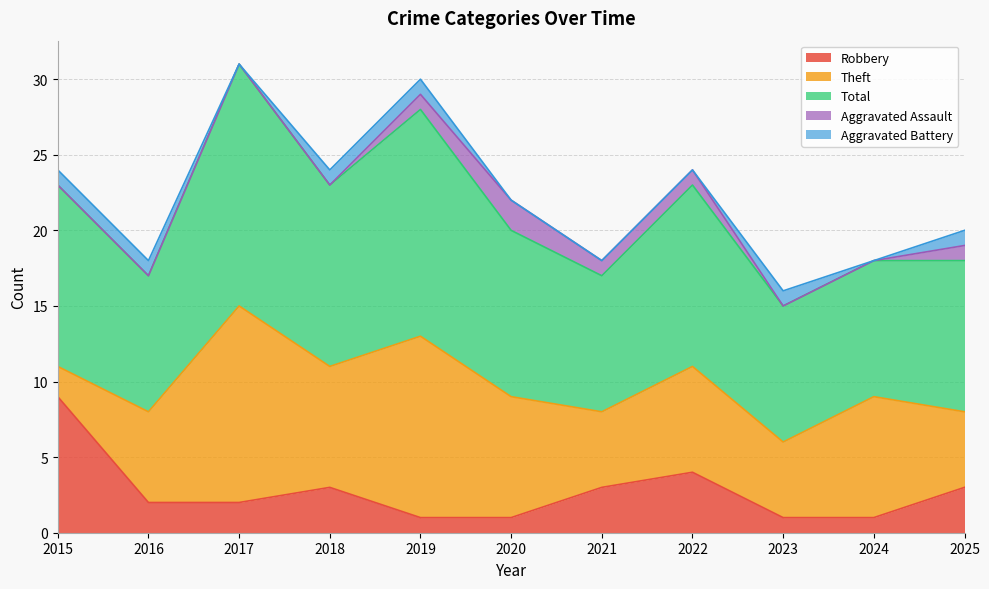

What is the spread (max minus min) of values at 2017?

16